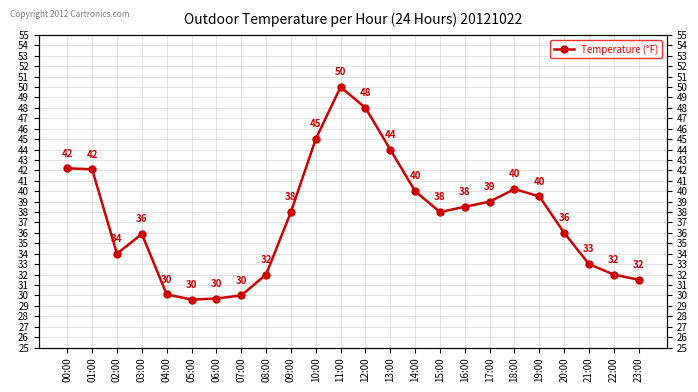

What is the maximum value shown in the chart?

50.0